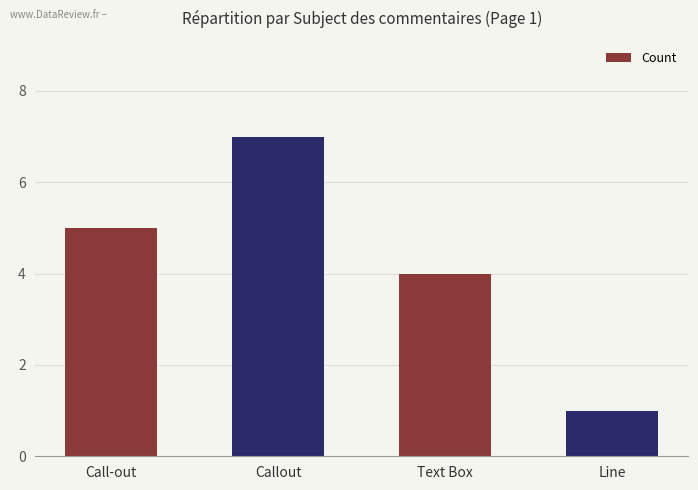

What is the value of the 2nd bar from the left?

7